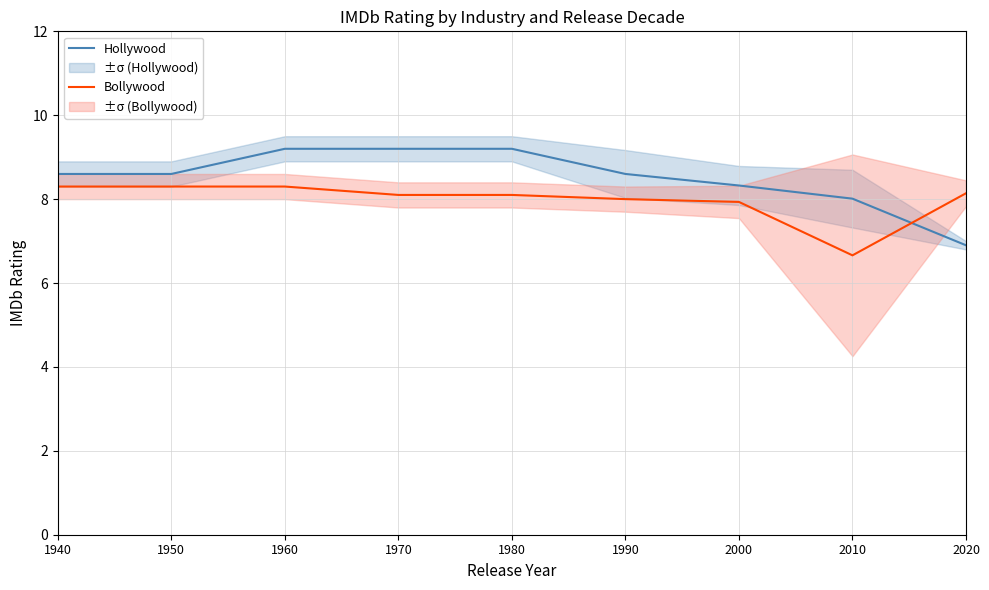

Between 2000 and 1970, which is larger?

1970